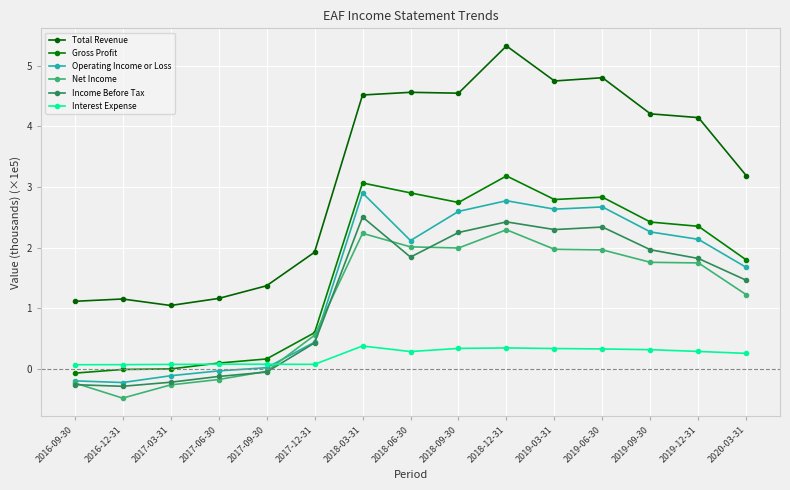

True or false: Operating Income or Loss has a value of 2.1 at 2019-12-31.

True